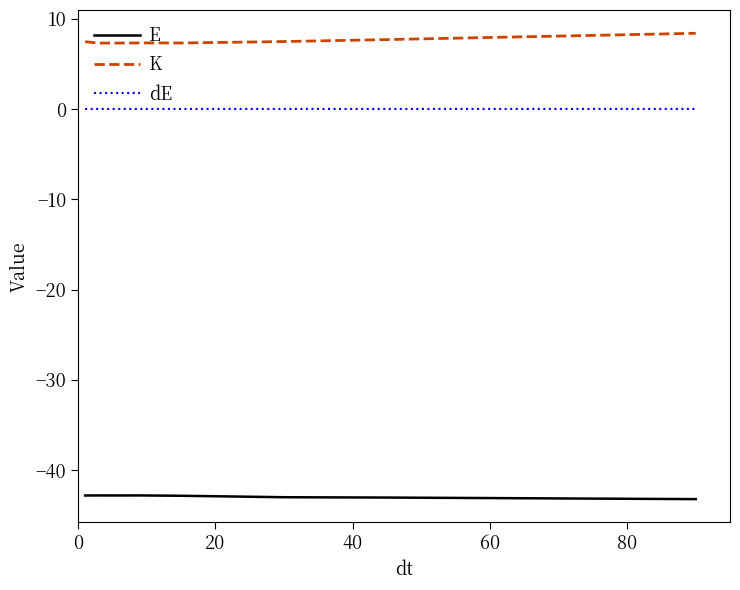

Rank the series by their maximum value, from lowest to highest.

E, dE, K